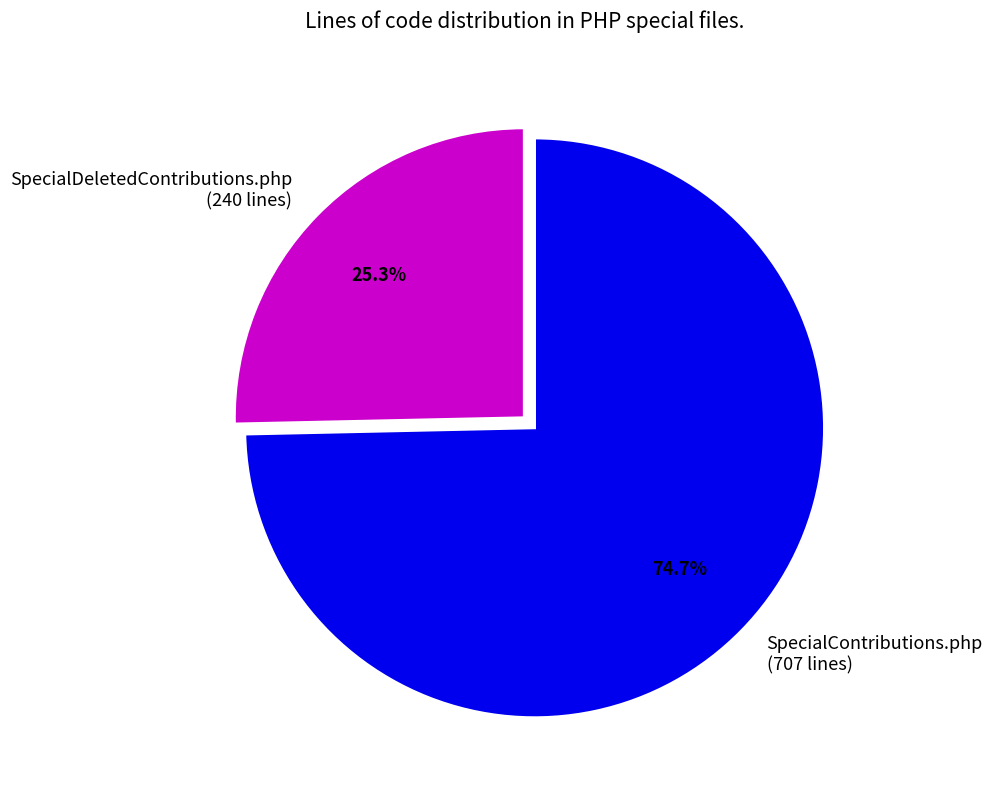

Does SpecialDeletedContributions.php represent more than half of the total?

No